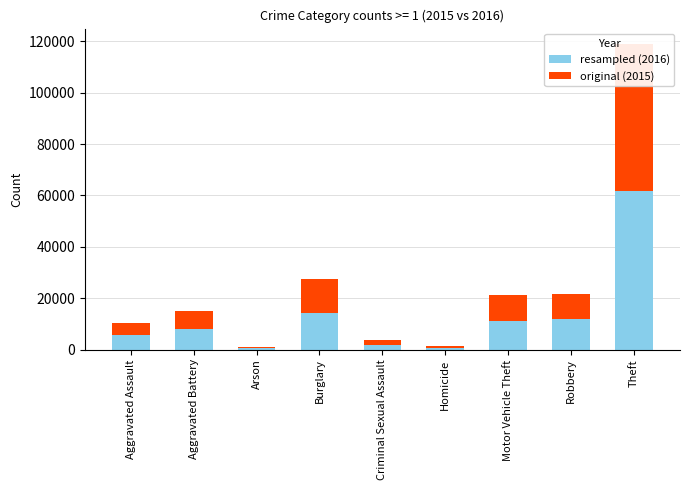

Rank the series by their average value, from lowest to highest.

original (2015), resampled (2016)